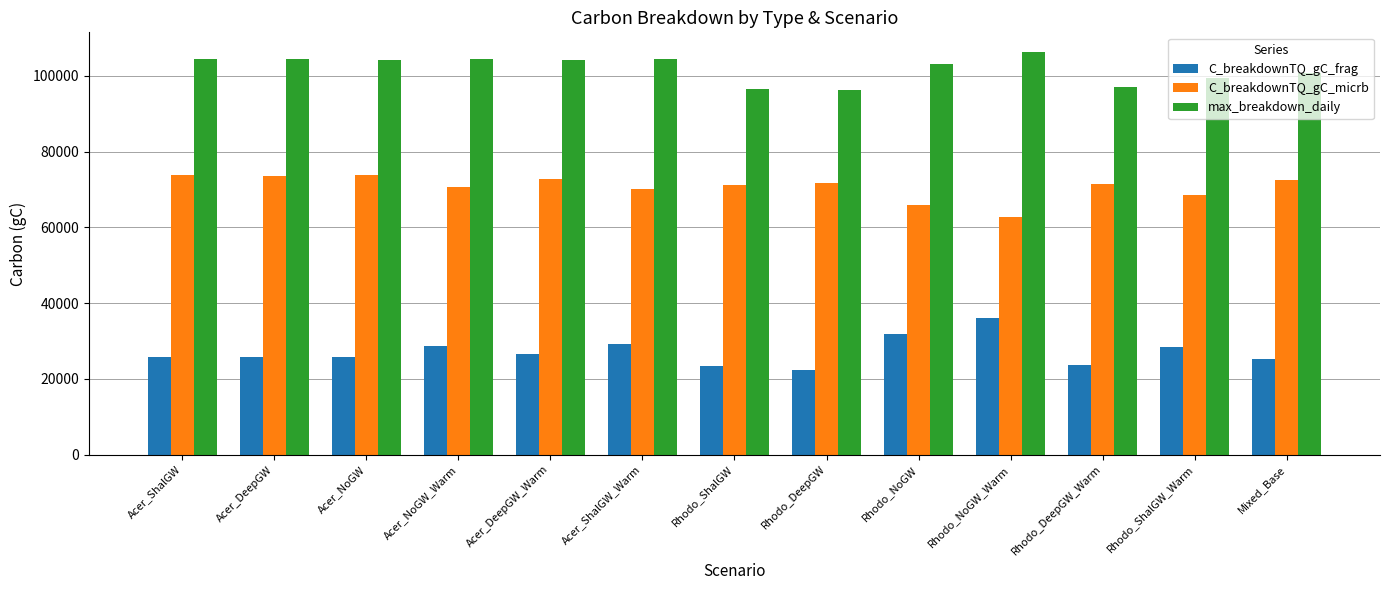

What are all the series names shown in the legend?

C_breakdownTQ_gC_frag, C_breakdownTQ_gC_micrb, max_breakdown_daily